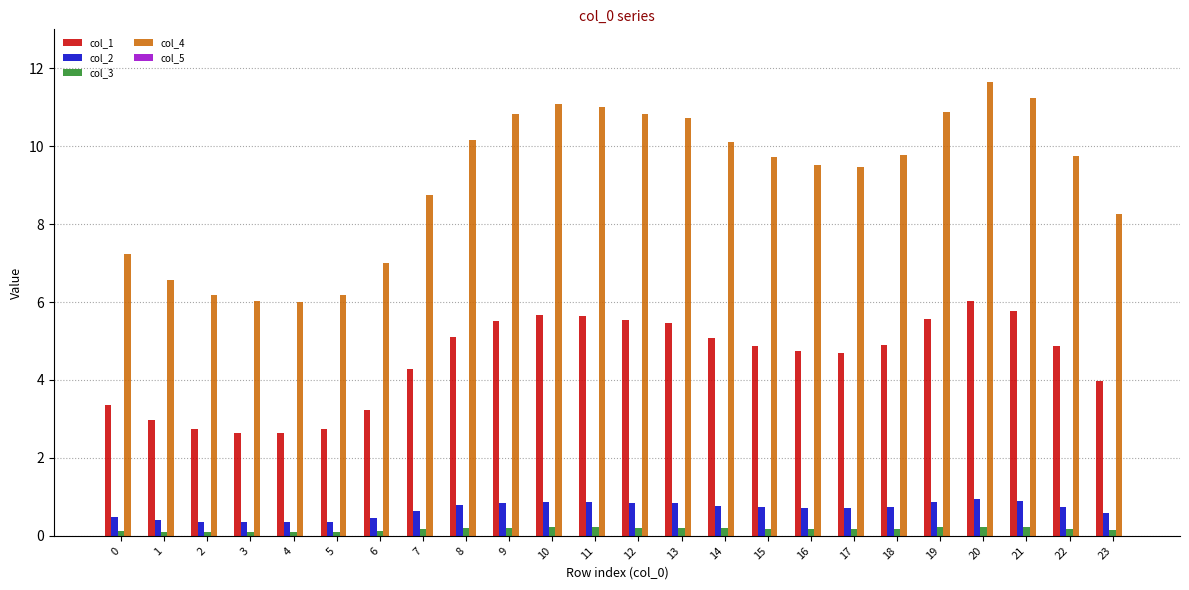

At which category does the chart reach its peak across all series?

20